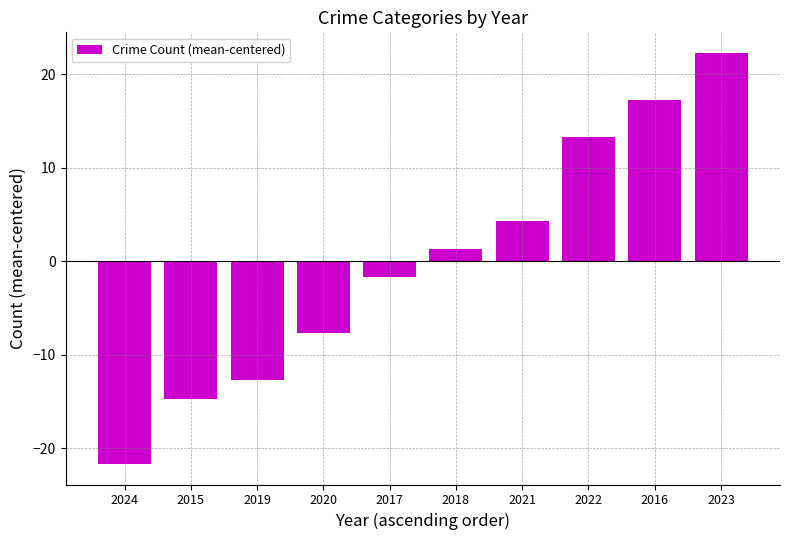

What is the difference between the maximum and second lowest values?

37.0